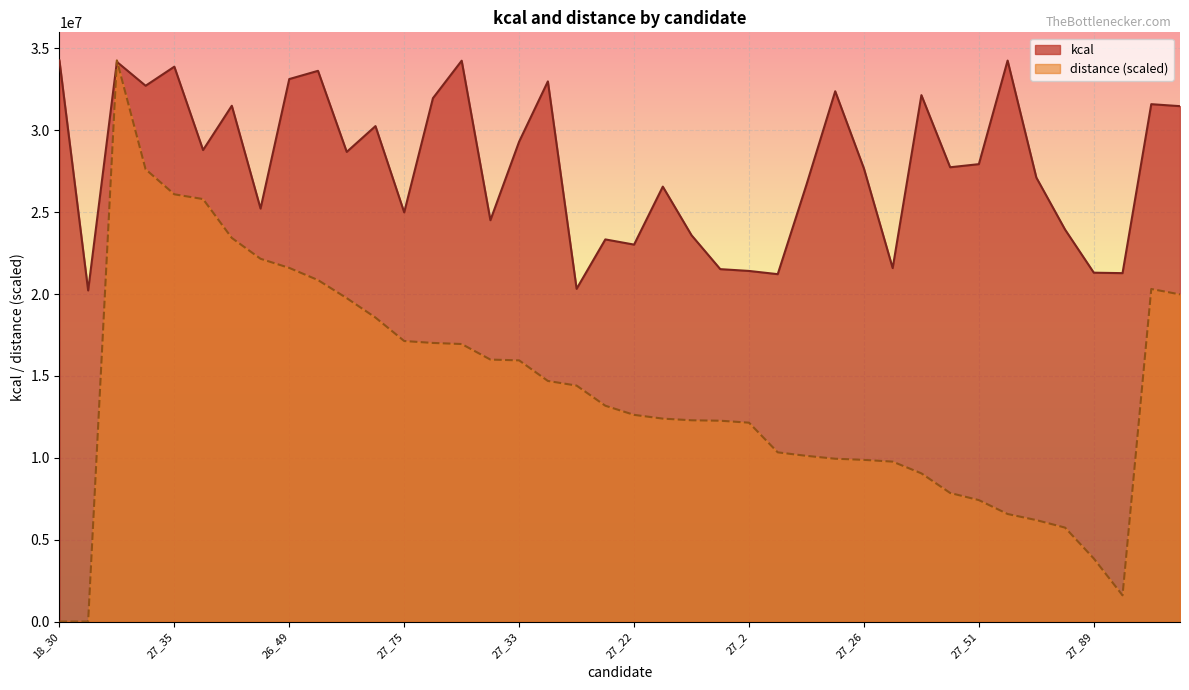

How many data points in distance are less than 13181182?

20